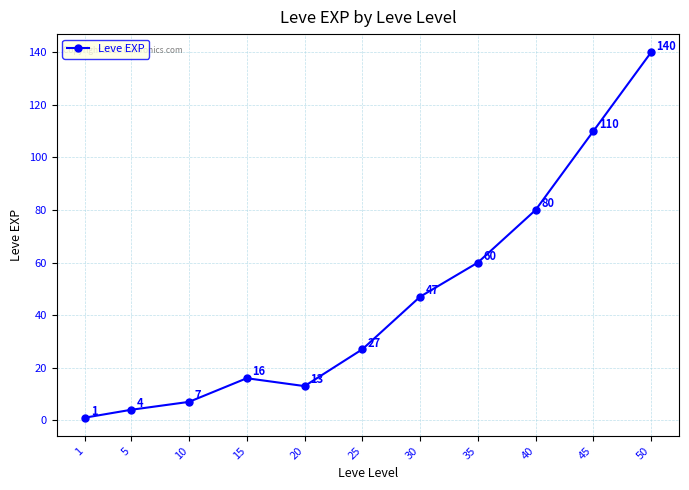

Where is the first local minimum?

20